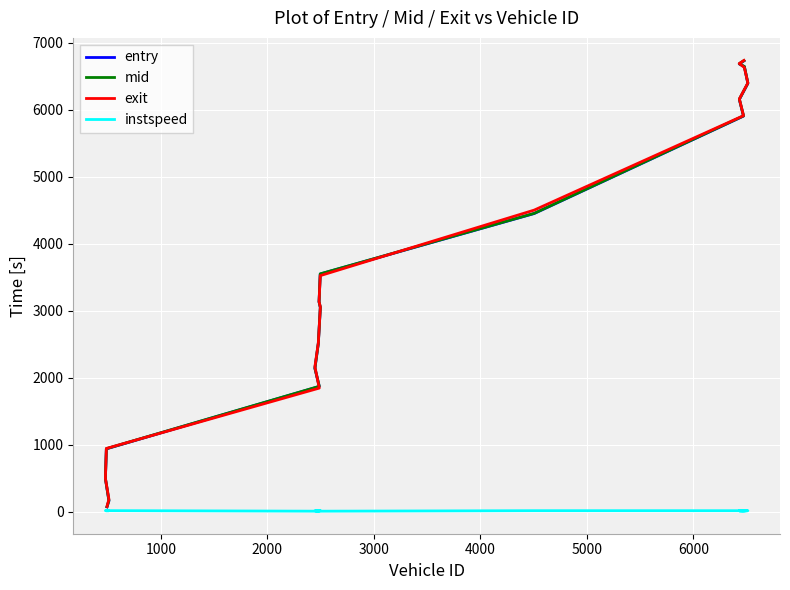

How many values in the instspeed series exceed 12?

9